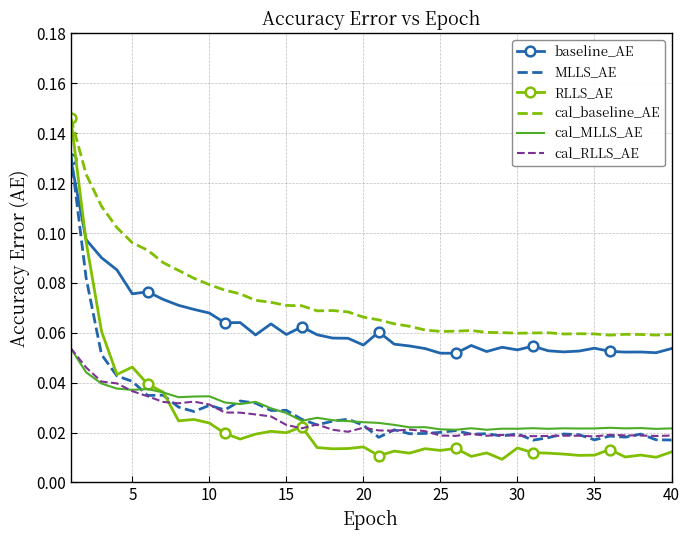

Which series has the widest spread of values?

RLLS_AE